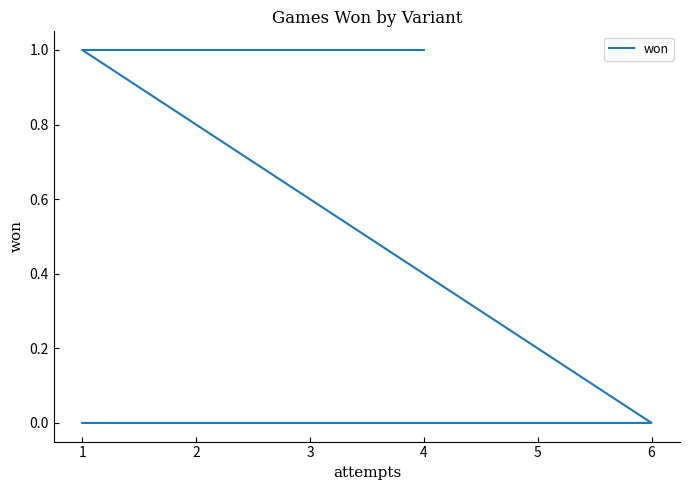

Count the values in the range 0 to 1.

16